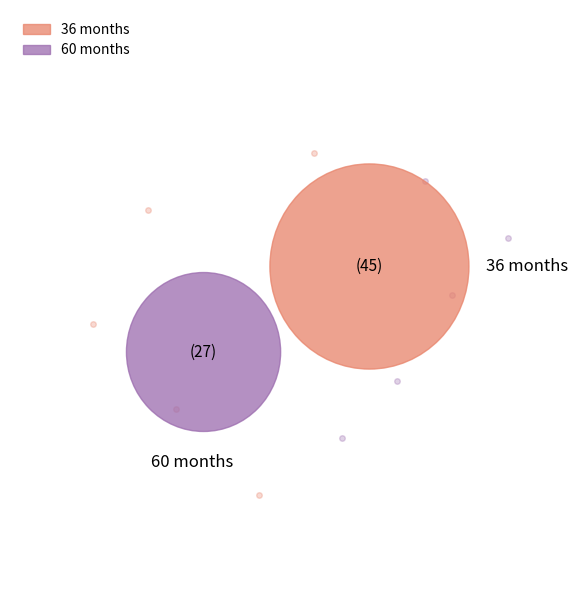

Between  36 months and  60 months, which is larger?

 36 months